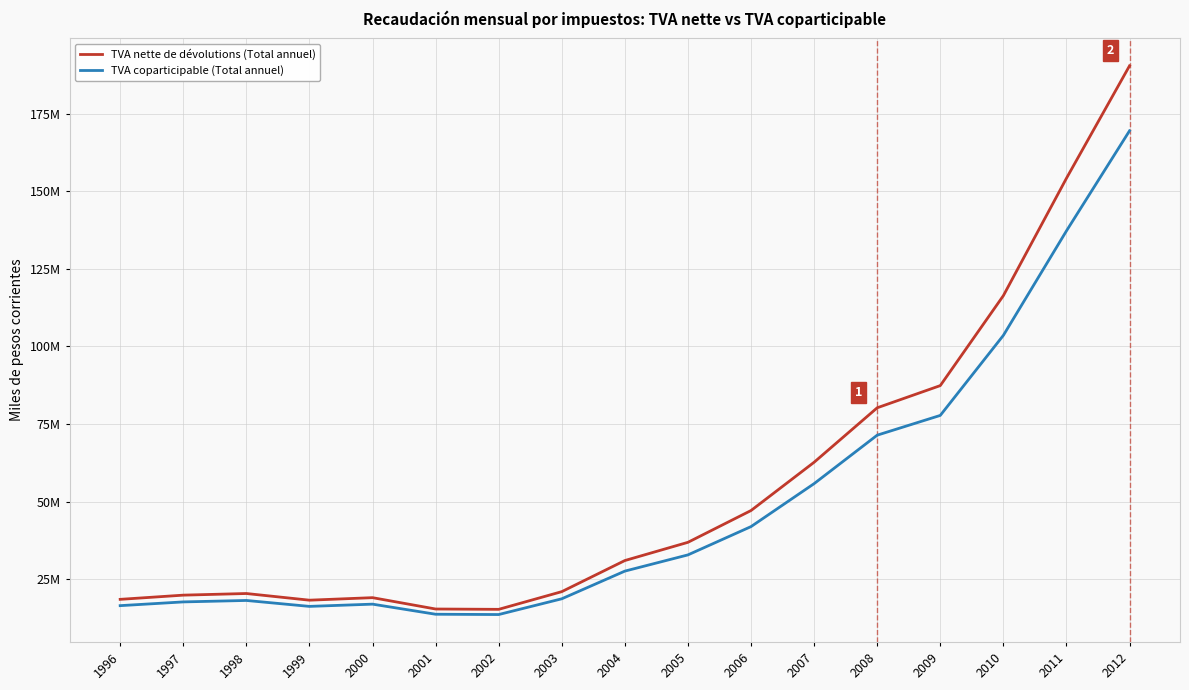

At which category does the chart reach its peak across all series?

2012